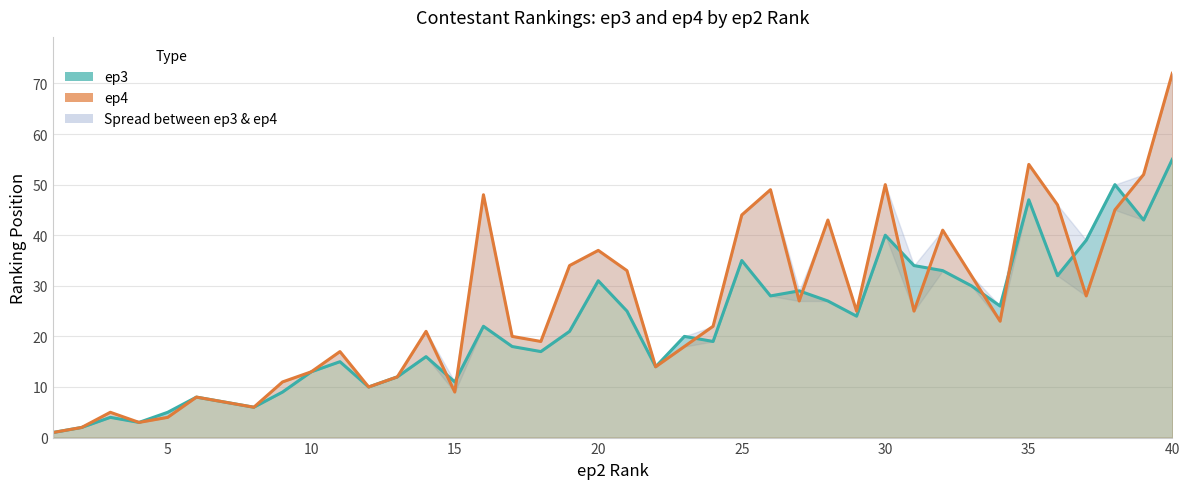

Reading left to right, transcribe all the data shown in this chart.

ep3: 1	2	4	3	5	8	7	6	9	13	15	10	12	16	11	22	18	17	21	31	25	14	20	19	35	28	29	27	24	40	34	33	30	26	47	32	39	50	43	55
ep4: 1	2	5	3	4	8	7	6	11	13	17	10	12	21	9	48	20	19	34	37	33	14	18	22	44	49	27	43	25	50	25	41	32	23	54	46	28	45	52	72